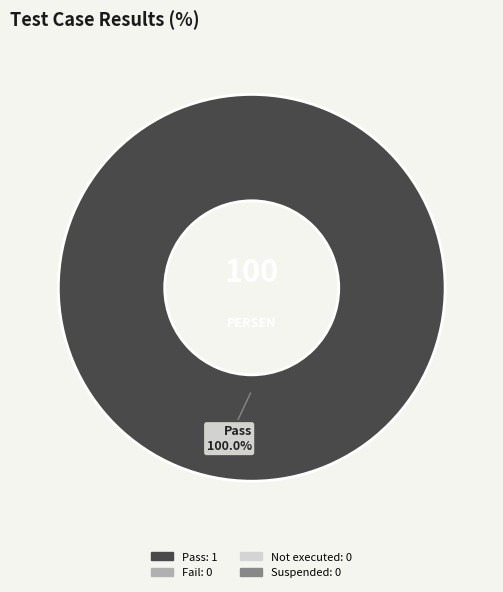

Rank the categories by value from highest to lowest.

Pass